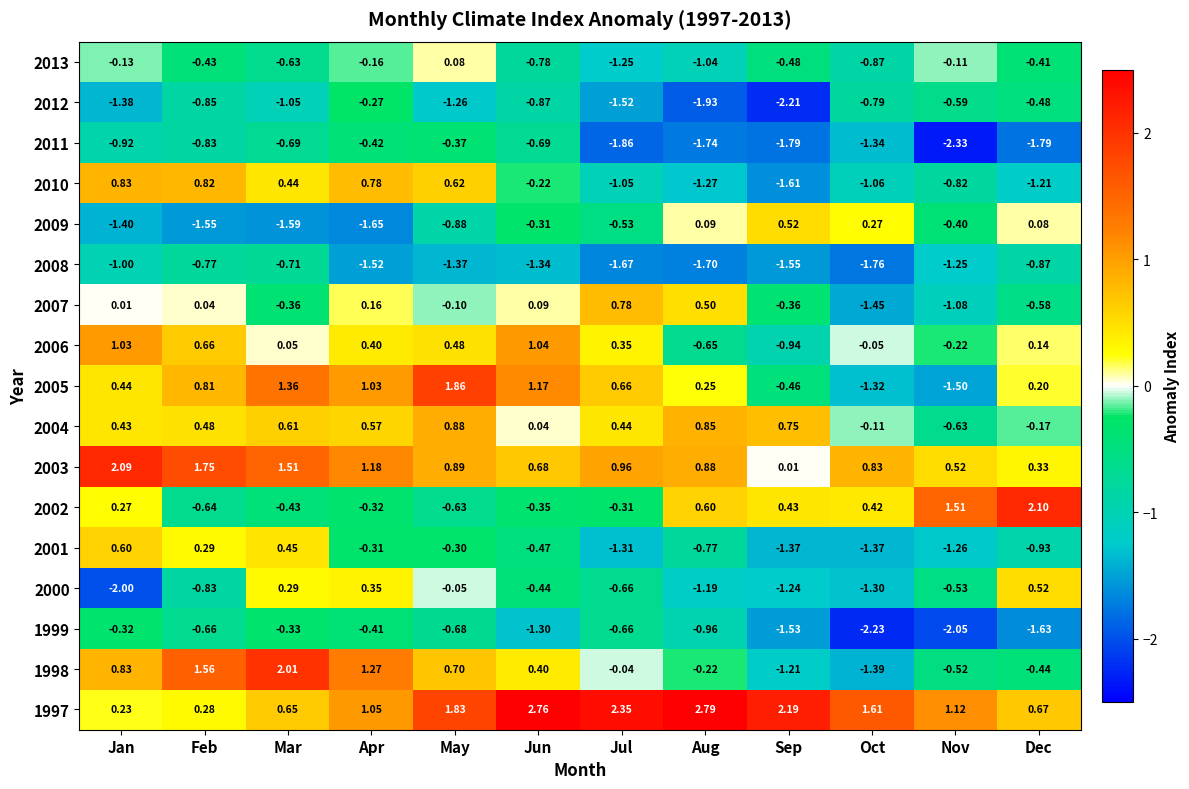

At which category does the chart reach its peak across all series?

Aug